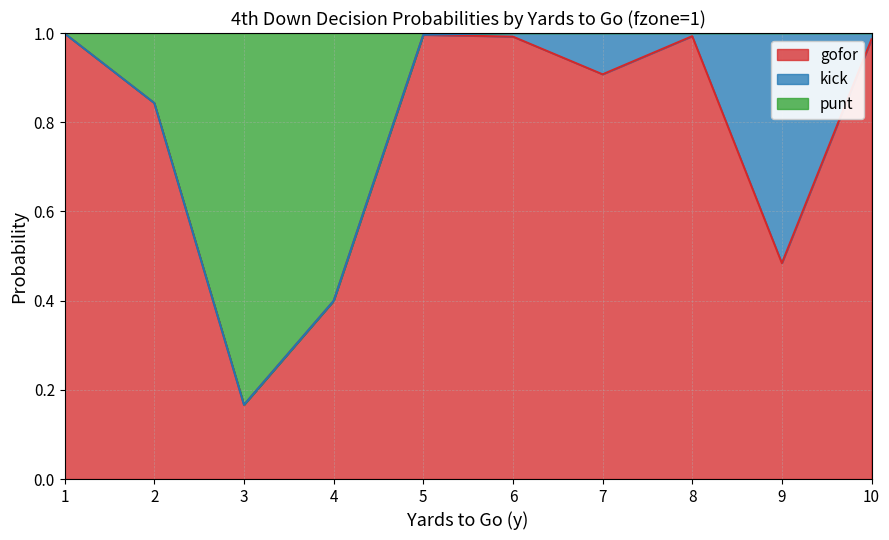

The gofor series shows 1.0 at 8. True or false?

True